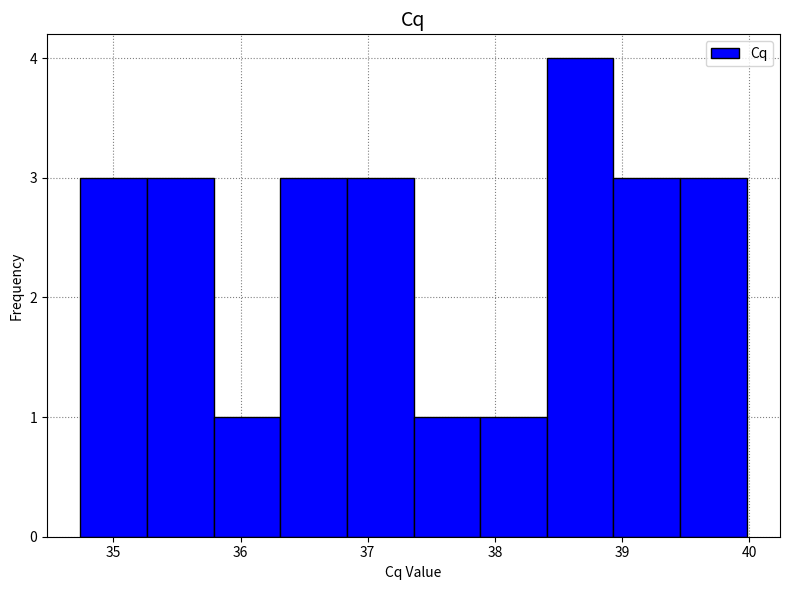

How tall is the bar that spans 36.8 to 37.4 on the x-axis? Neither the bar edges nor the heights are printed on the chart, so give them approximately, as read against the axes.

3